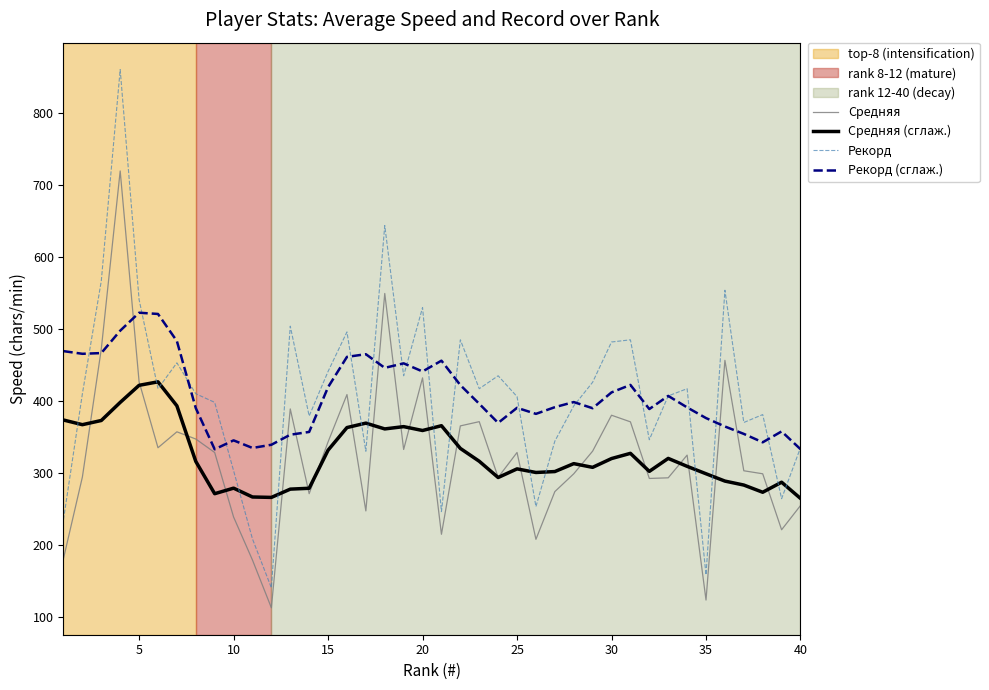

What is the highest value of the Рекорд series?

861.0